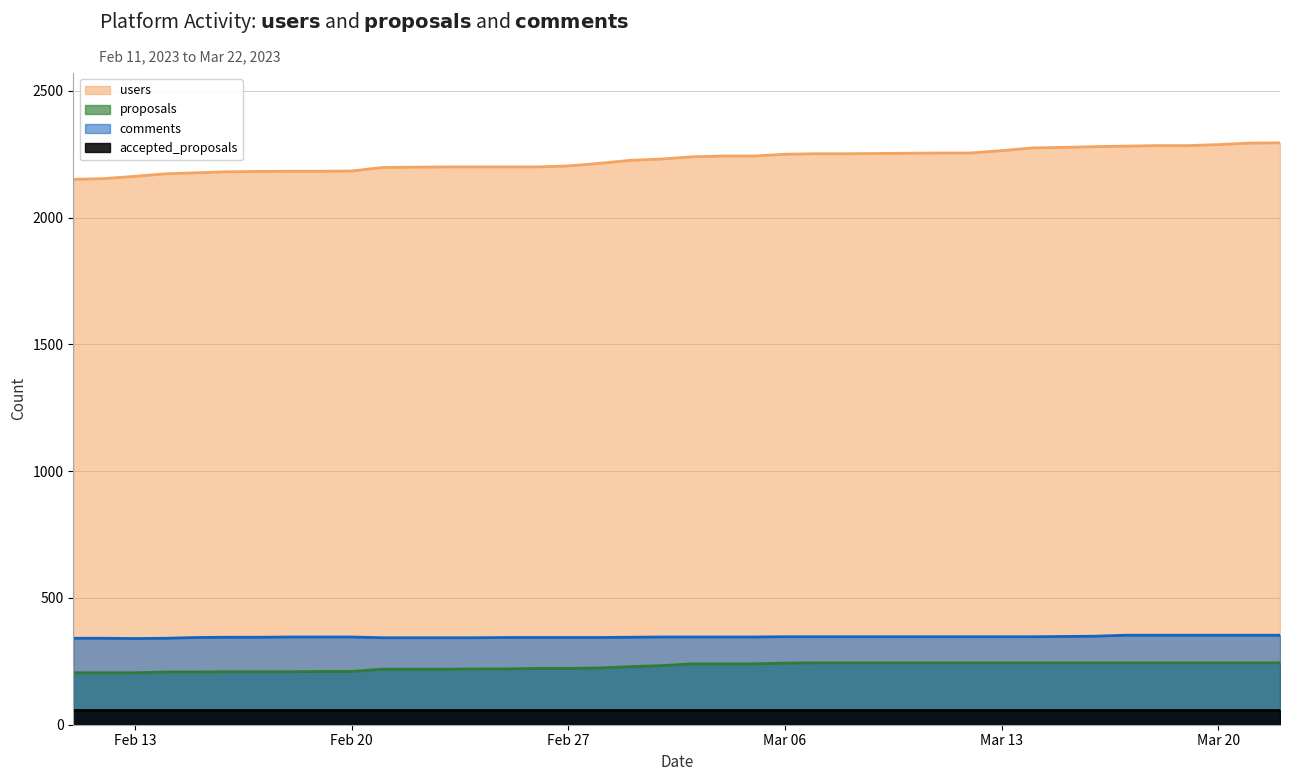

Where is users nearest to the value 2223?

2023-03-01